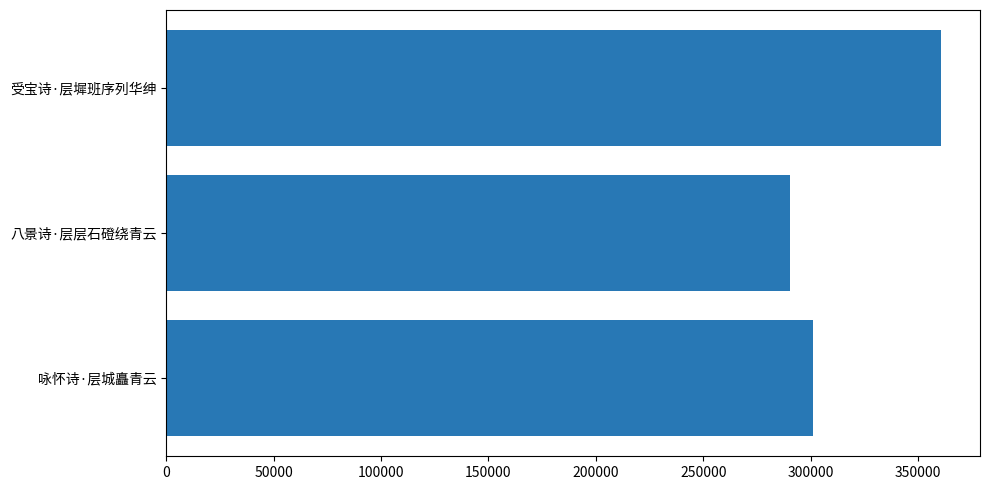

Count the number of data series in this chart.

1